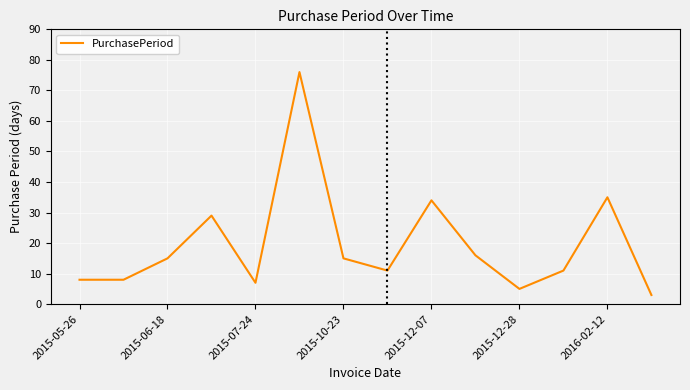

What is the maximum value shown in the chart?

76